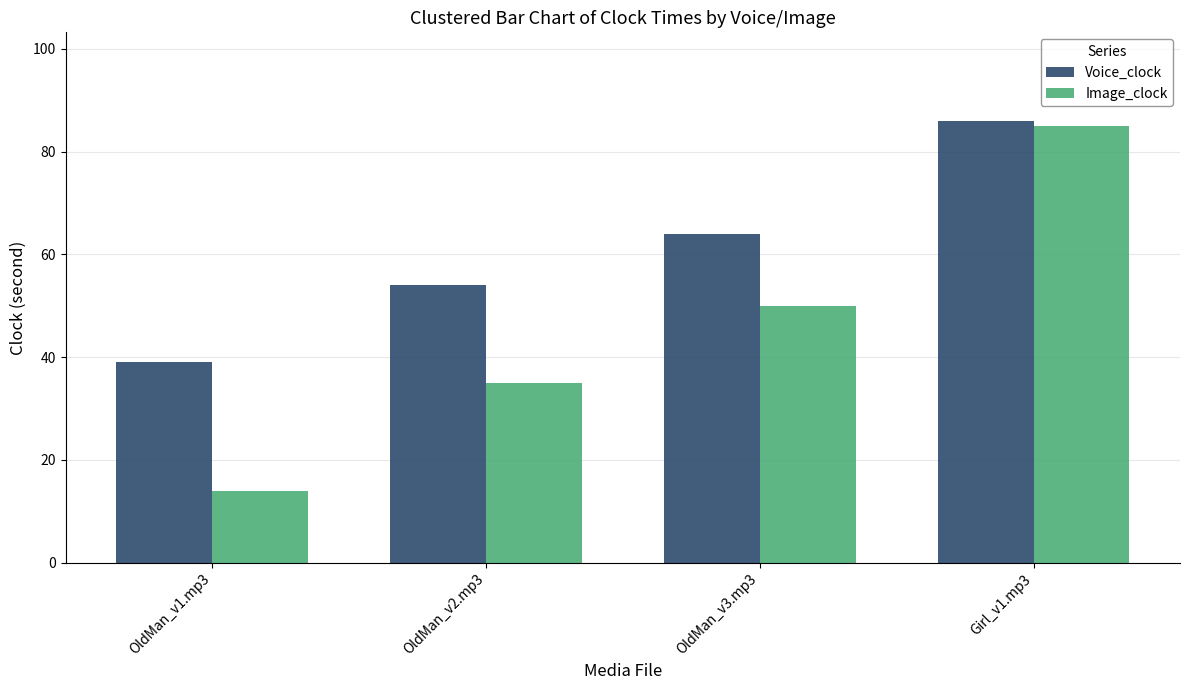

Which series changed the most between OldMan_v1.mp3 and OldMan_v2.mp3?

Image_clock